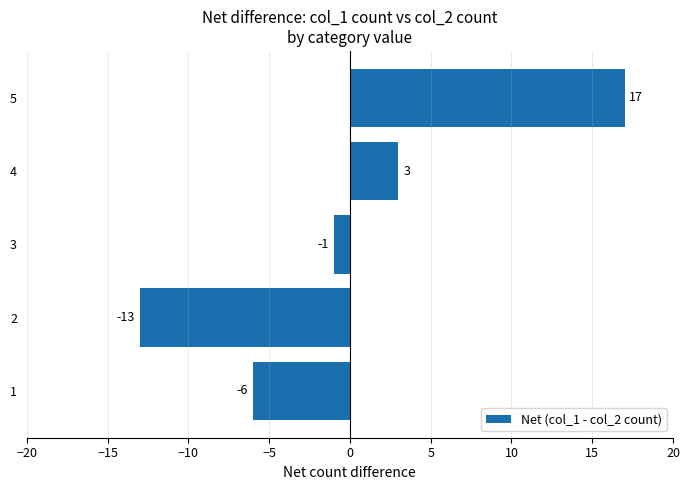

Does the chart contain stacked bars?

No